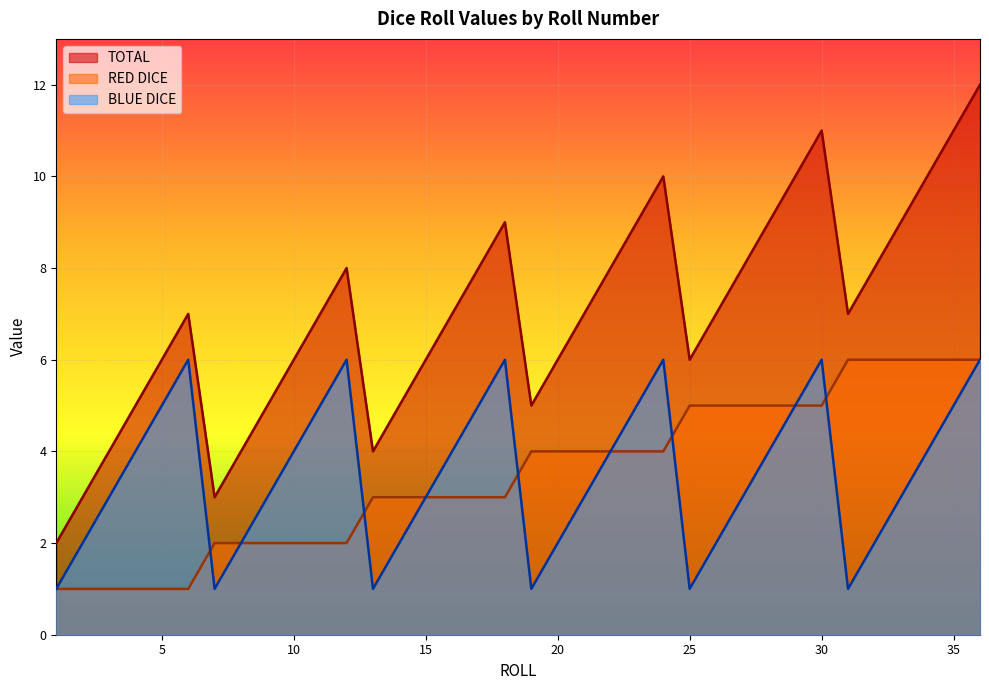

Reading right to left, extract all data points from this chart.

TOTAL: 12	11	10	9	8	7	11	10	9	8	7	6	10	9	8	7	6	5	9	8	7	6	5	4	8	7	6	5	4	3	7	6	5	4	3	2
RED DICE: 6	6	6	6	6	6	5	5	5	5	5	5	4	4	4	4	4	4	3	3	3	3	3	3	2	2	2	2	2	2	1	1	1	1	1	1
BLUE DICE: 6	5	4	3	2	1	6	5	4	3	2	1	6	5	4	3	2	1	6	5	4	3	2	1	6	5	4	3	2	1	6	5	4	3	2	1